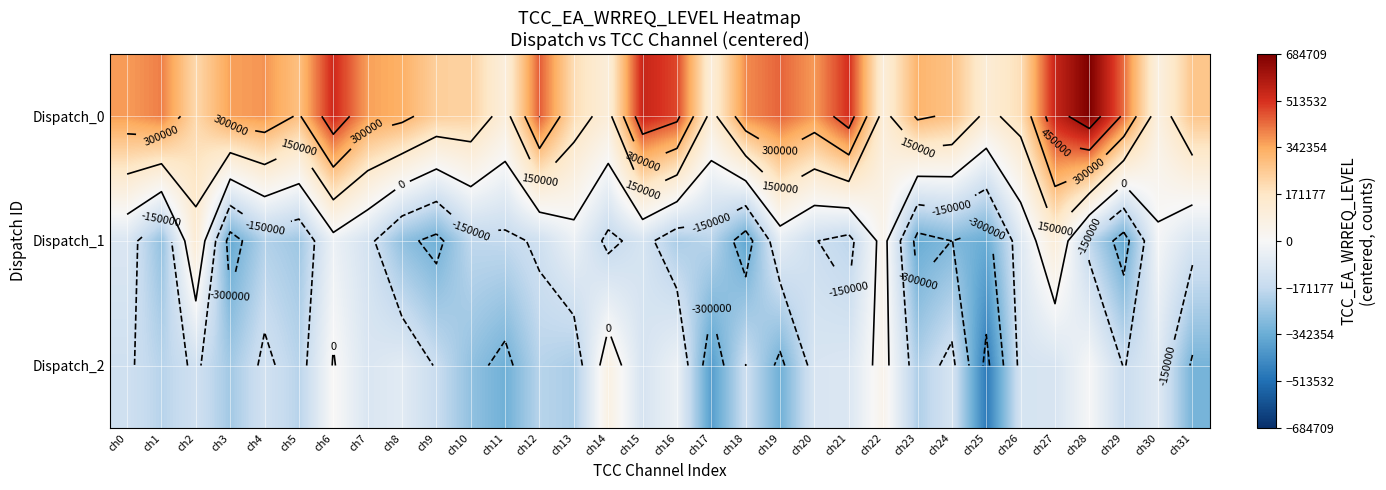

At which label is Dispatch_2 closest to -206605?

ch23